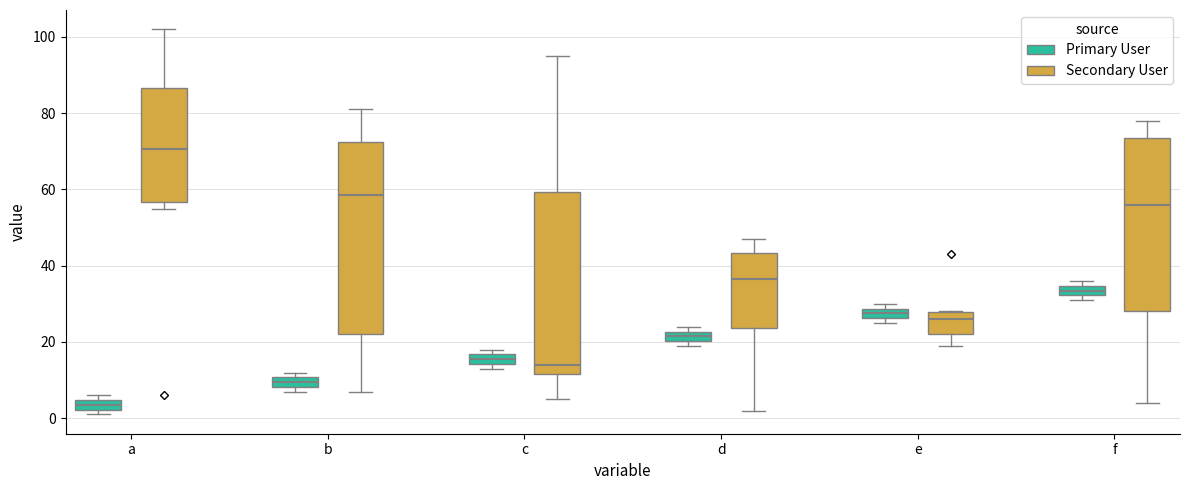

Where is the upper edge of the box for d (Primary User) on the y-axis? The values are not printed on the chart, so give them approximately, as read against the axis.

22